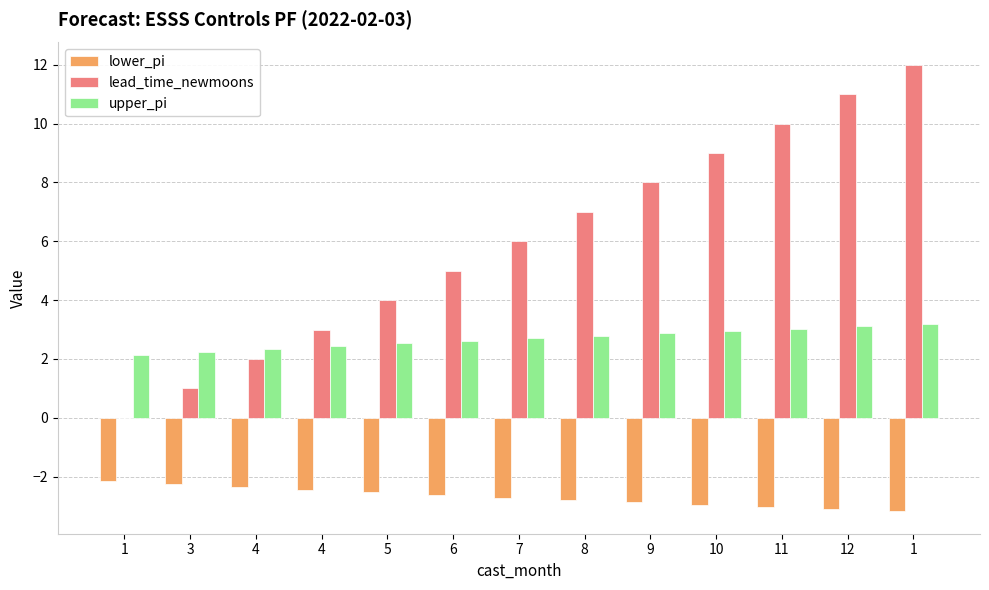

What is the label of the 4th bar from the left?

4